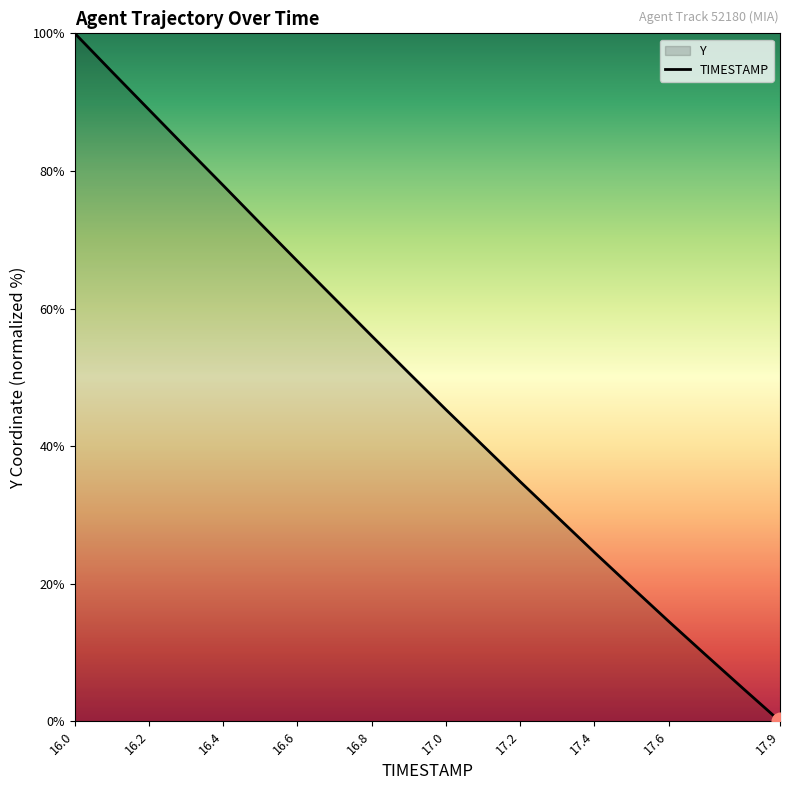

What is the approximate value at 16.8?

56.0